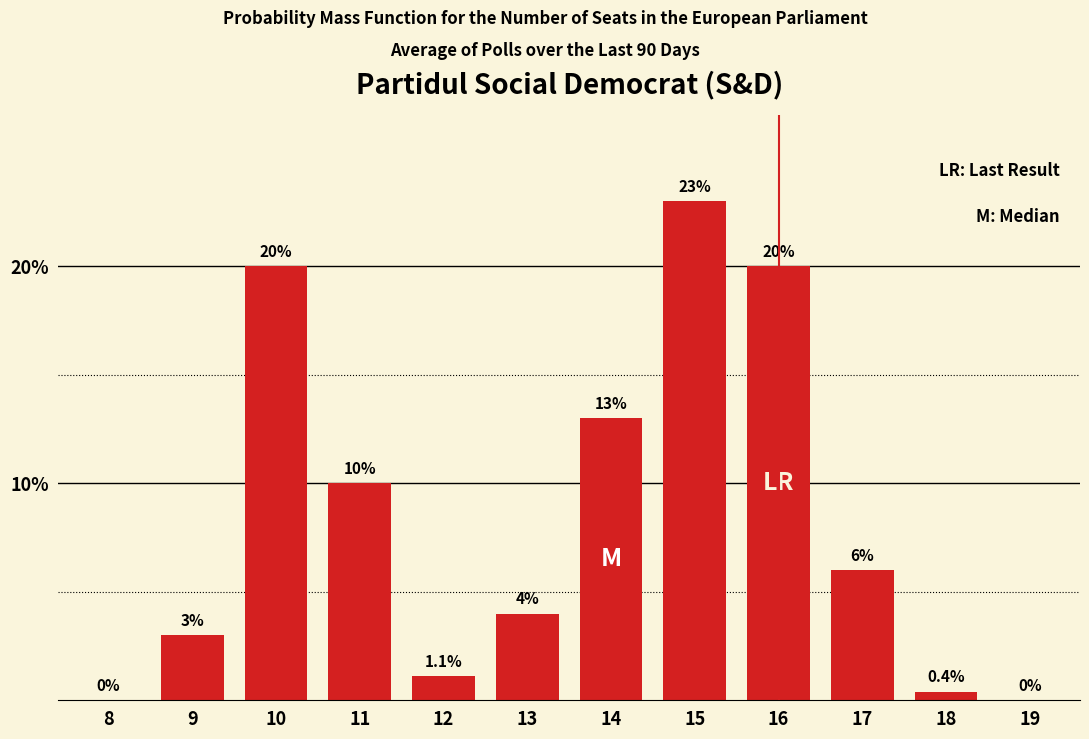

Reading right to left, transcribe all the data shown in this chart.

19=0.0	18=0.4	17=6.0	16=20.0	15=23.0	14=13.0	13=4.0	12=1.1	11=10.0	10=20.0	9=3.0	8=0.0